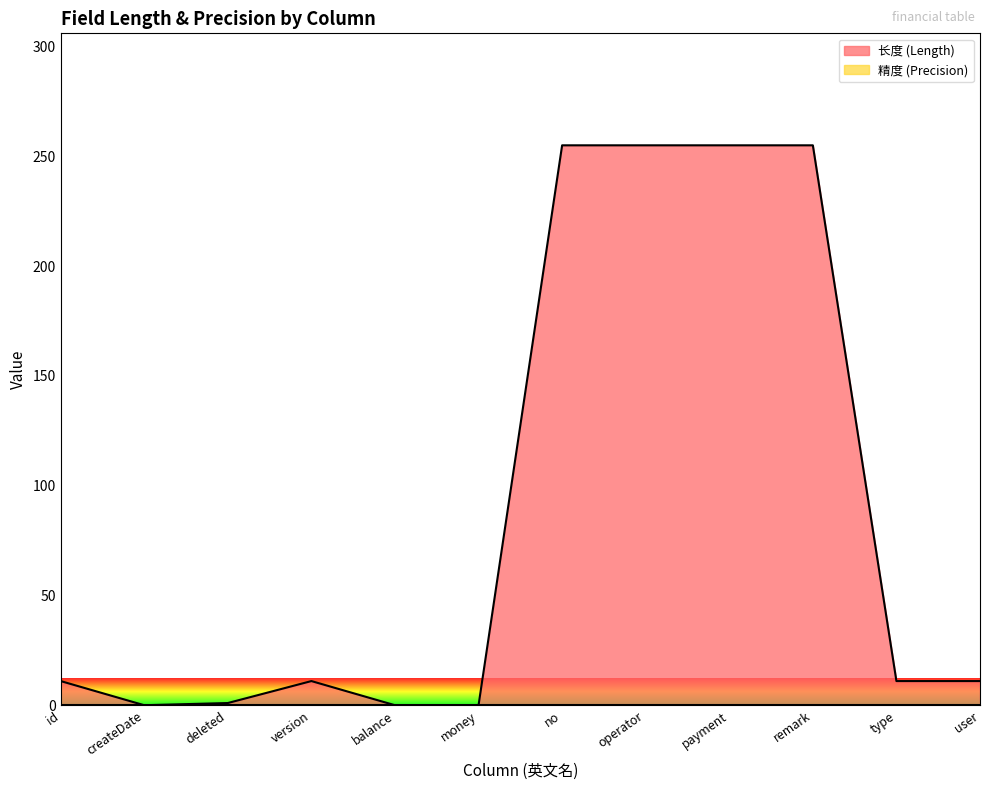

List the labels in order of value, largest first.

no, operator, payment, remark, id, version, type, user, deleted, createDate, balance, money